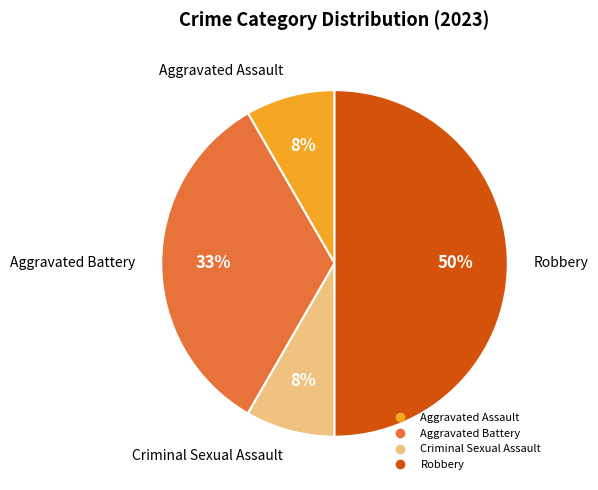

Is Aggravated Battery the majority of the pie?

No